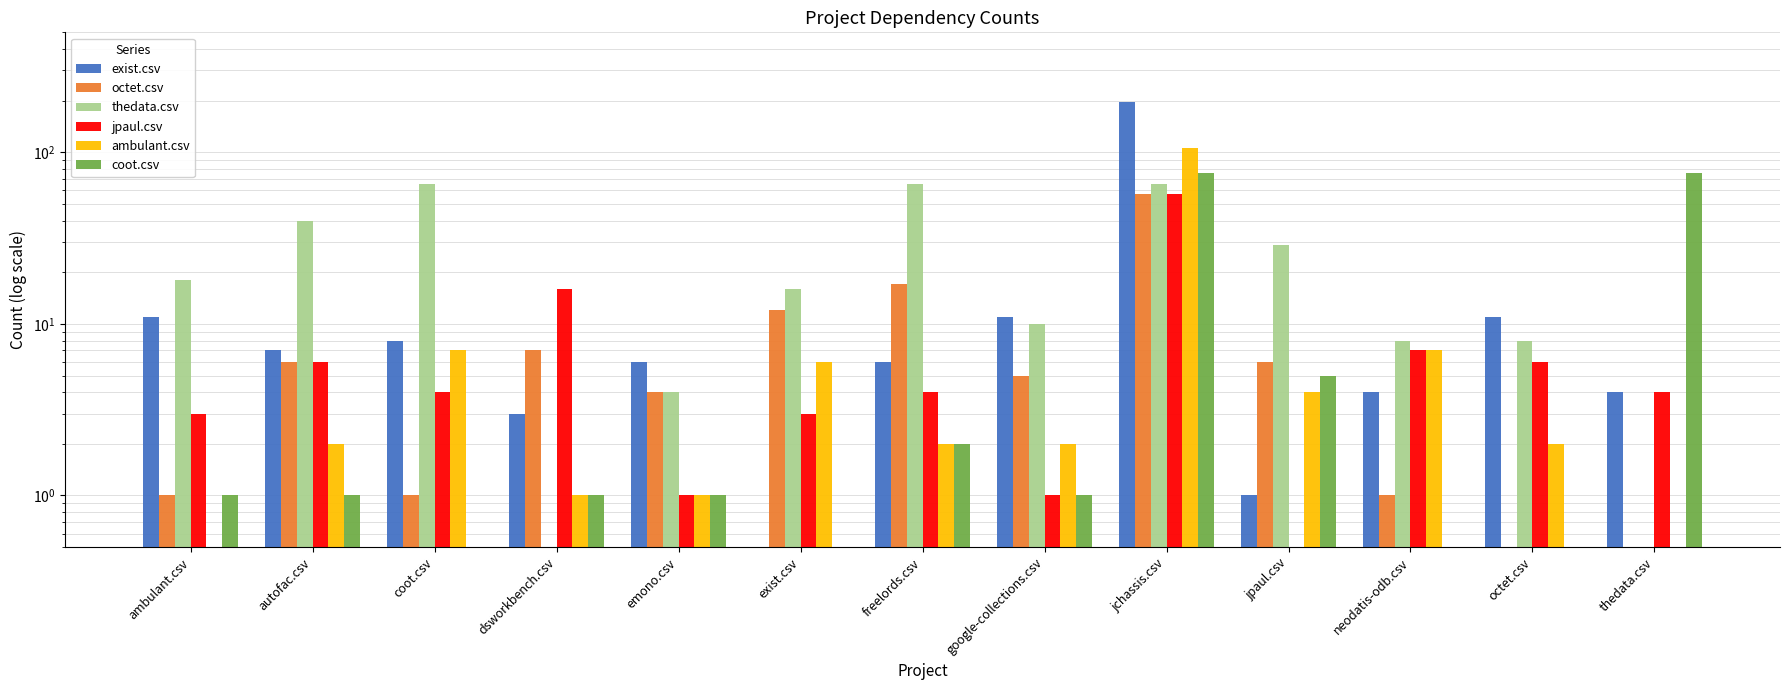

At how many categories does at least one series exceed 74?

2